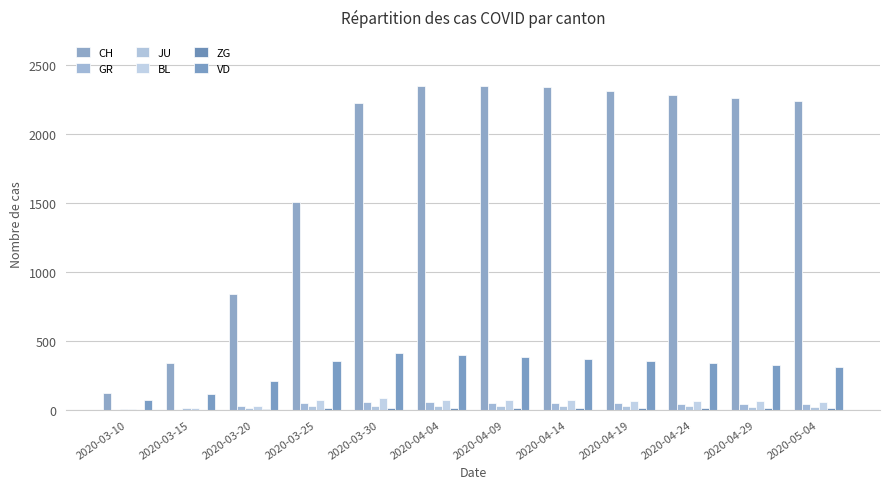

What is the label of the 10th bar from the right?

2020-03-20